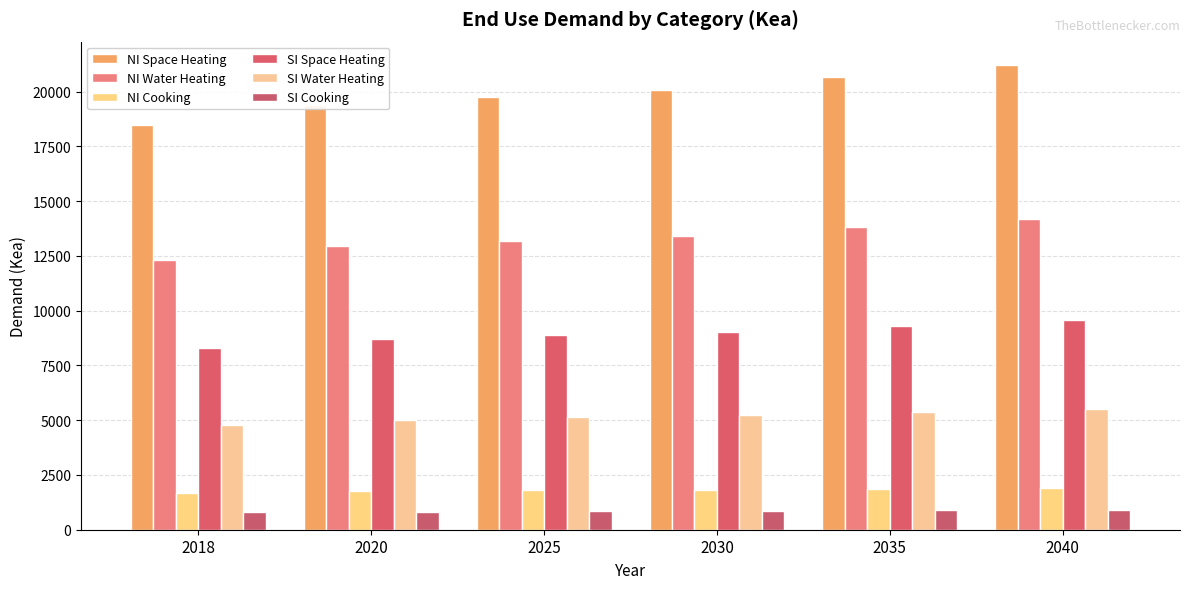

What is the value of the SI Cooking bar at the 2nd from the left?

825.6